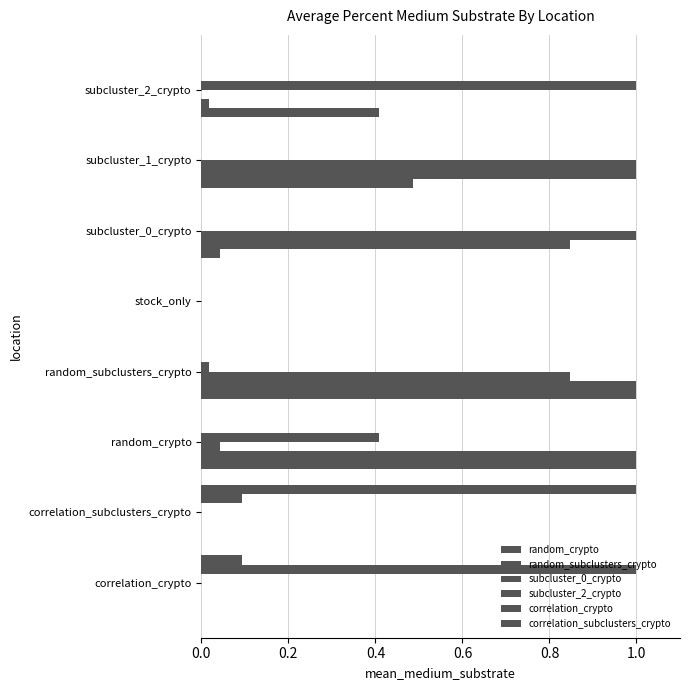

How many distinct data groups are displayed?

6